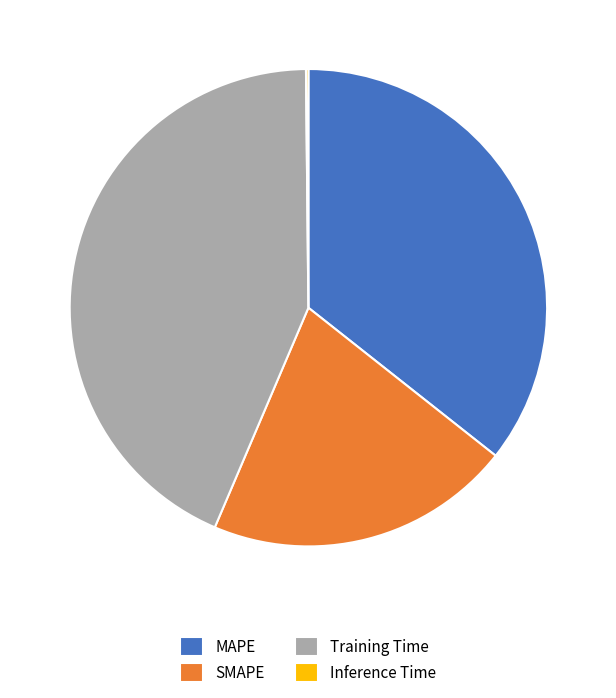

Between SMAPE and Training Time, which is larger?

Training Time